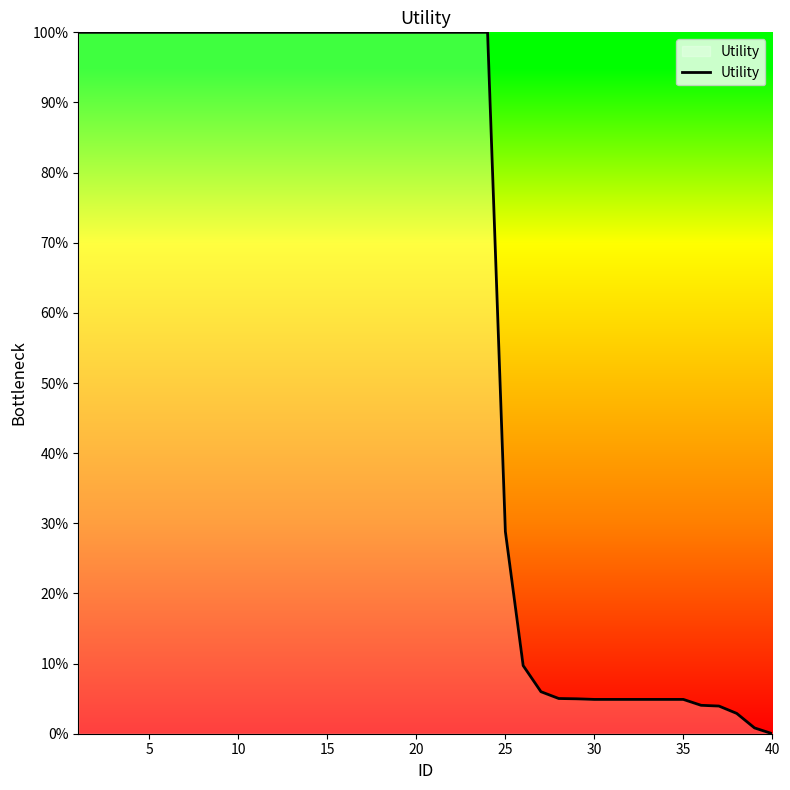

What is the greatest value displayed?

100.0